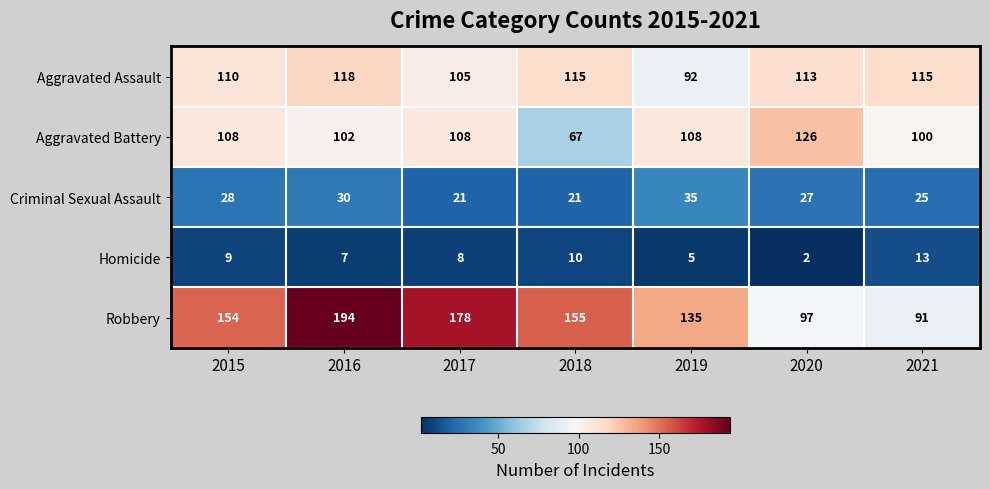

What is the spread (max minus min) of values at 2020?

124